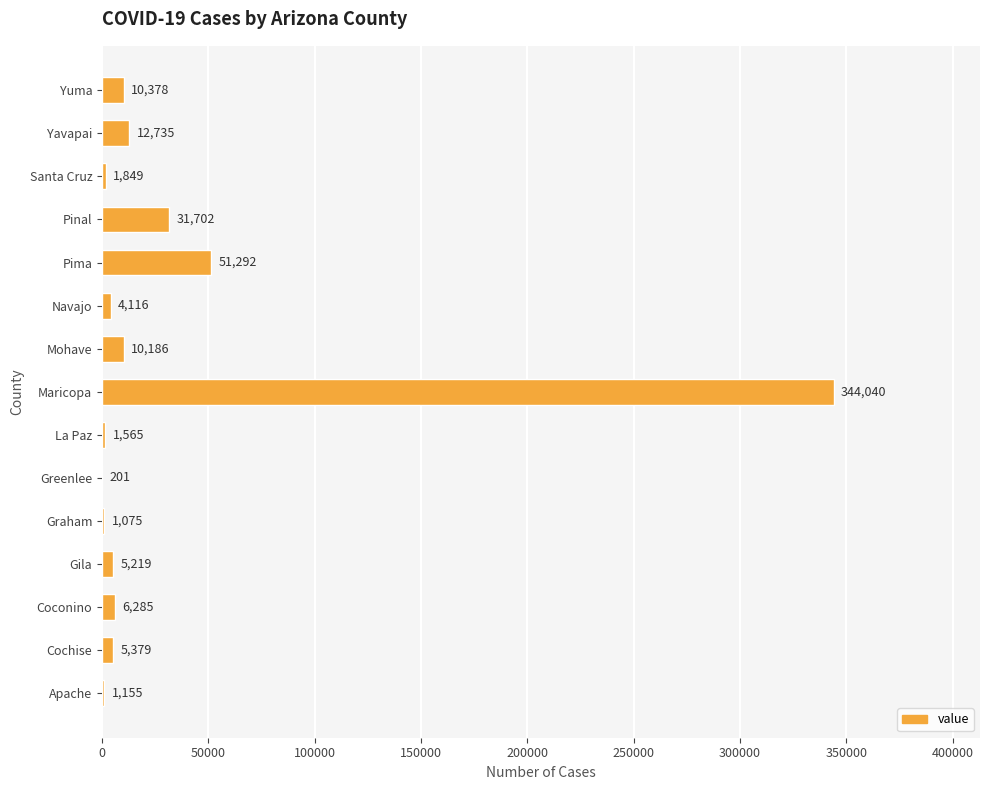

What is the maximum value shown in the chart?

344040